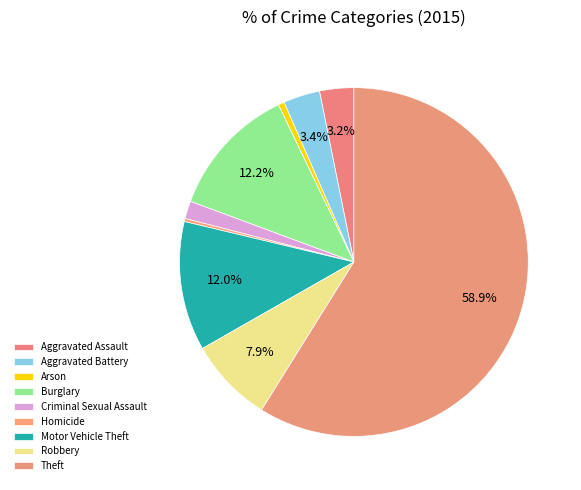

How many slices are in this pie chart?

9